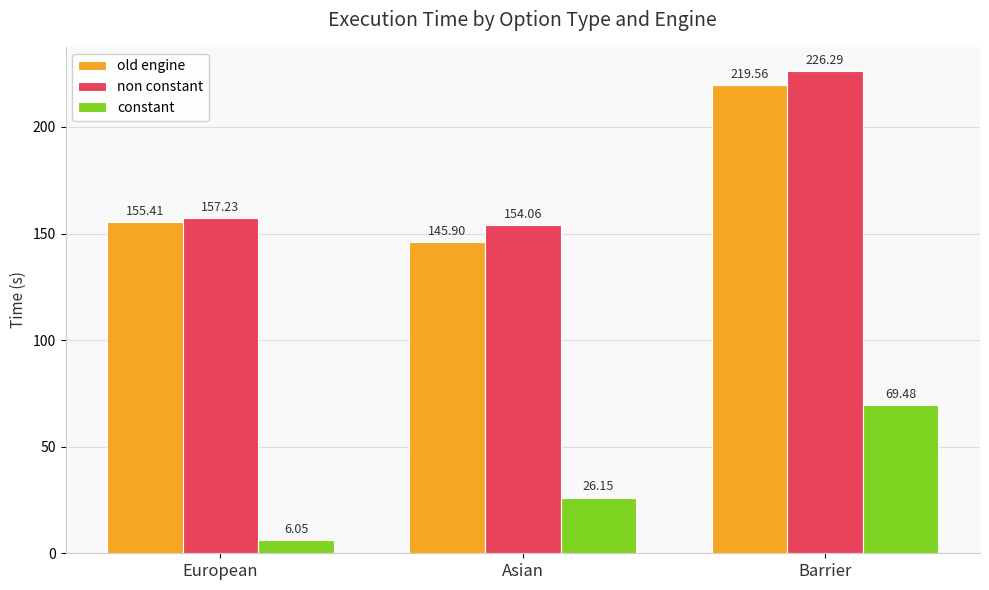

What is the sum of the constant values at European and Barrier?

75.5